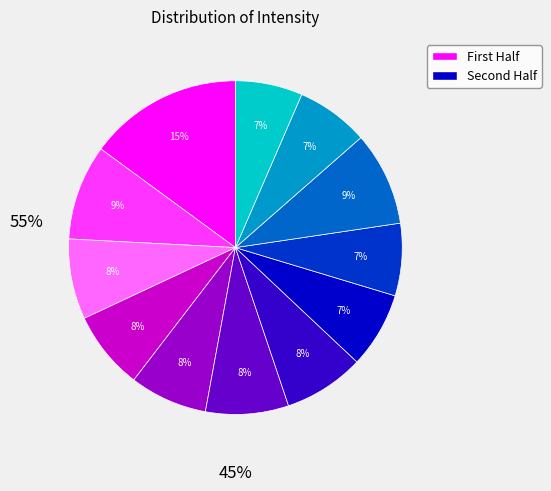

Count the number of slices in the pie.

12